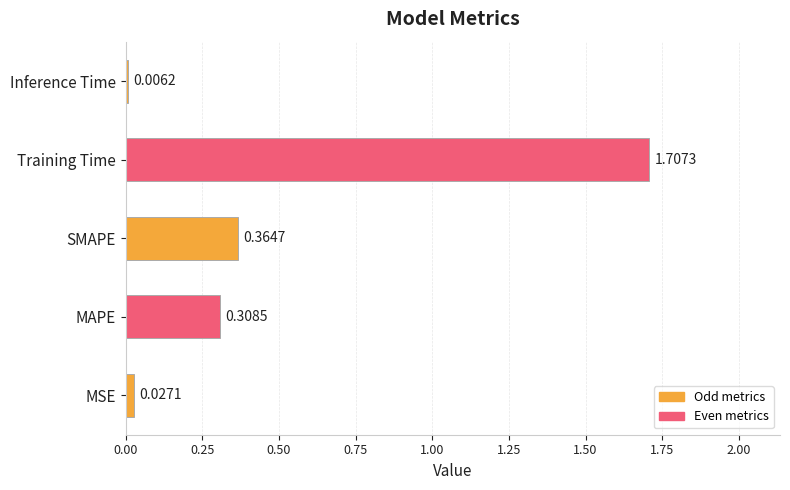

At which category does the chart reach its peak across all series?

Training Time